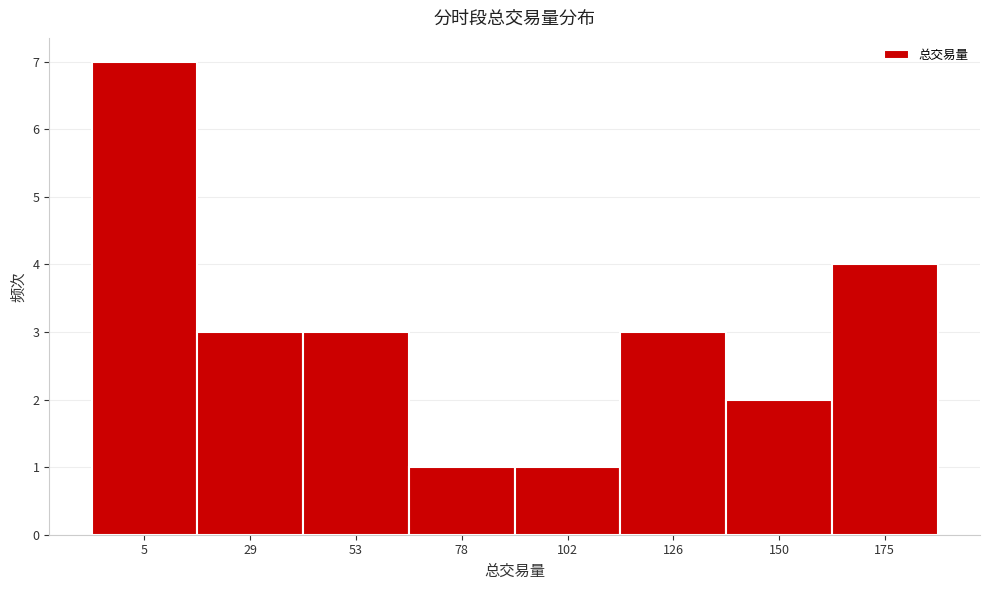

Reading left to right, extract all data points from this chart.

7	3	3	1	1	3	2	4